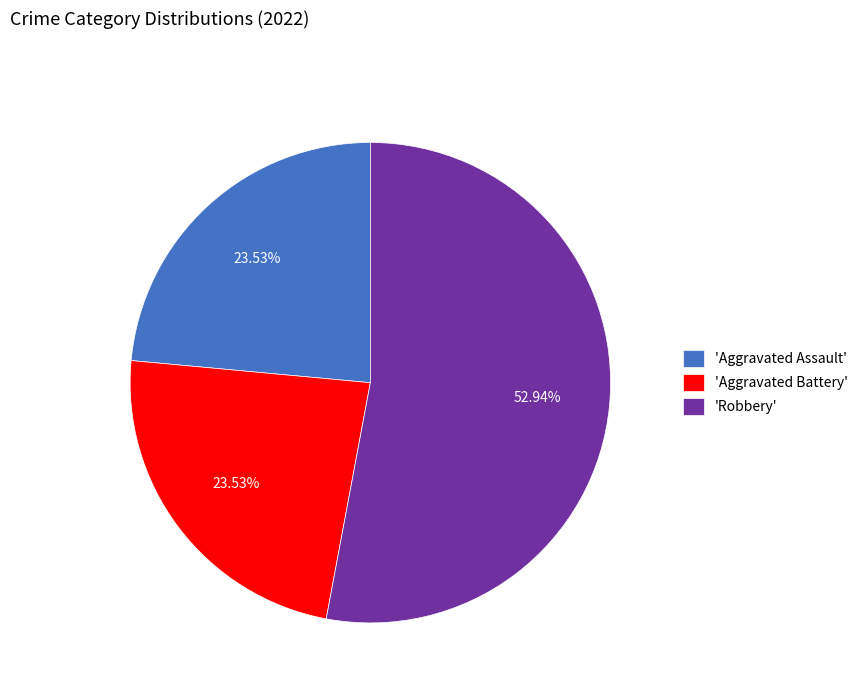

Is there any slice that represents more than half of the pie?

Yes